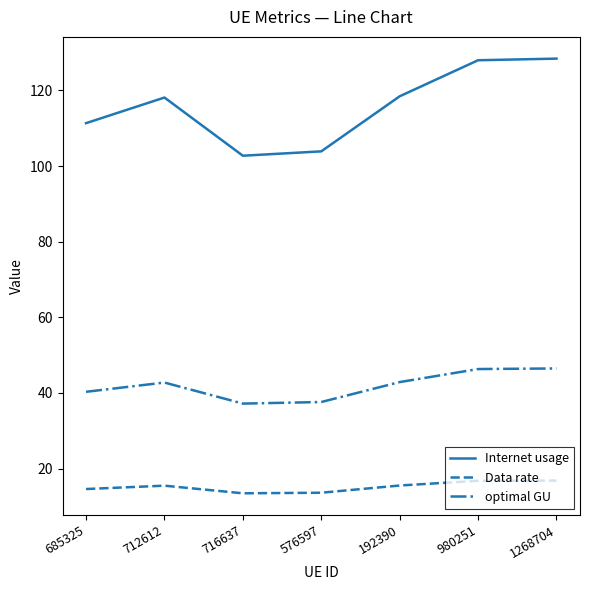

What is the spread (max minus min) of values at 980251?

111.2